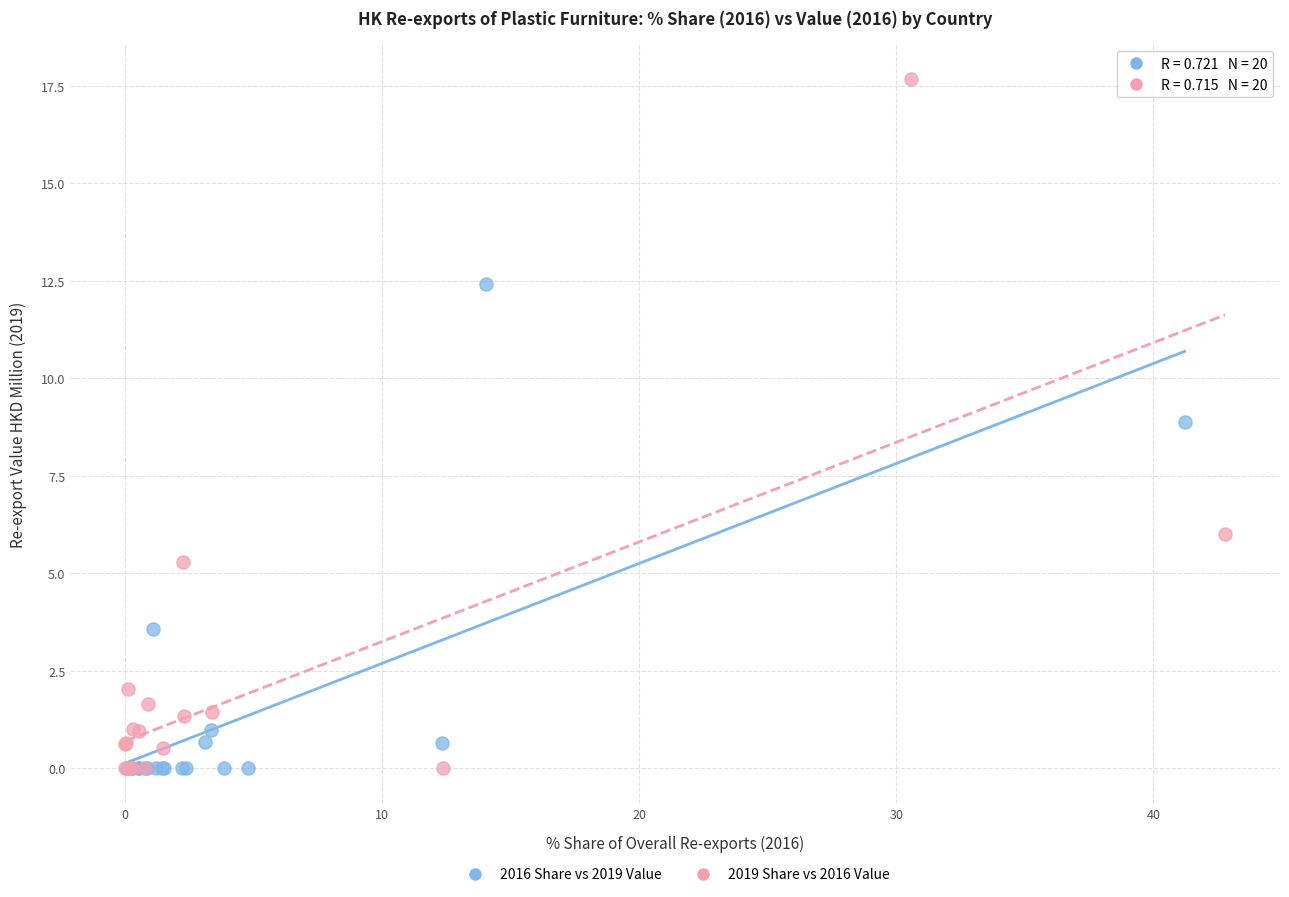

Which series reaches the maximum Y coordinate?

2019 Share vs 2016 Value